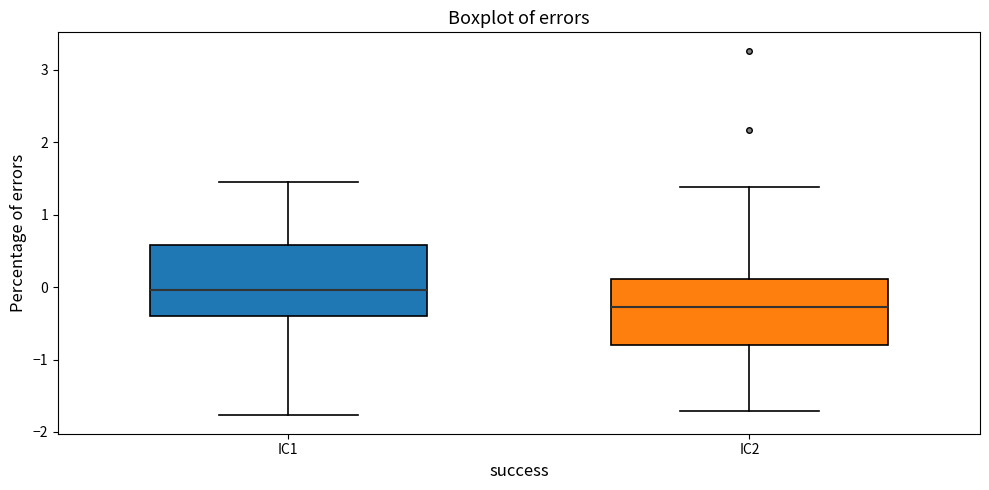

Reading left to right, read every box against the y-axis: the position of its median line, the range the box covers, and the ends of its whiskers. The values are not printed on the chart, so give them approximately, as read against the axis.

IC1: median 0.0, box -0.4 to 0.6, whiskers -1.8 to 1.4
IC2: median -0.3, box -0.8 to 0.1, whiskers -1.7 to 1.4